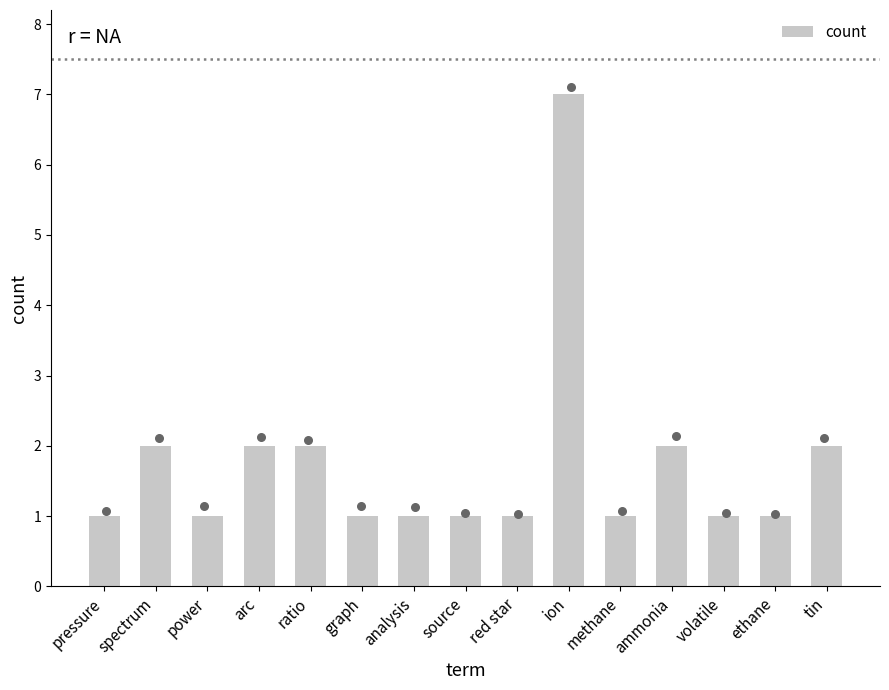

Between graph and spectrum, which is larger?

spectrum